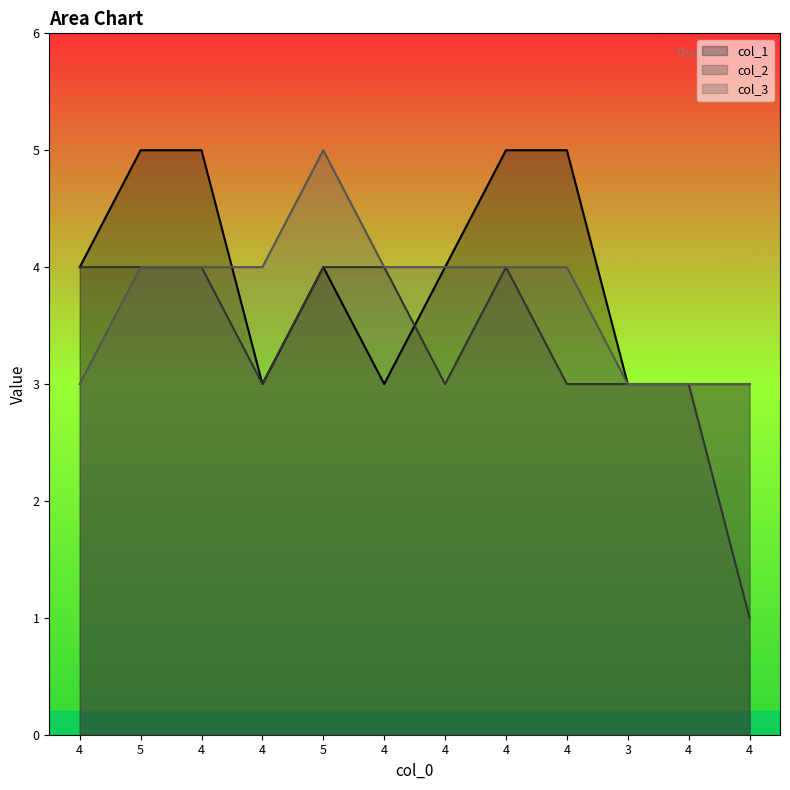

What is the greatest value displayed?

5